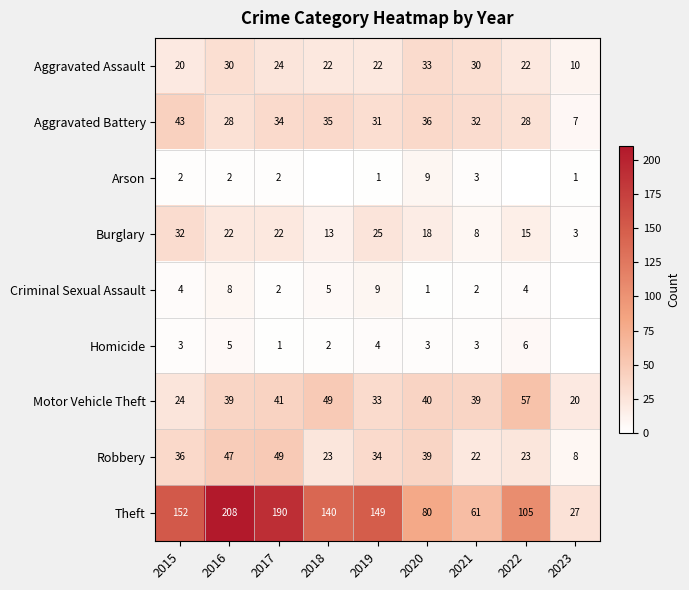

What is the difference between the highest and lowest values at 2016?

206